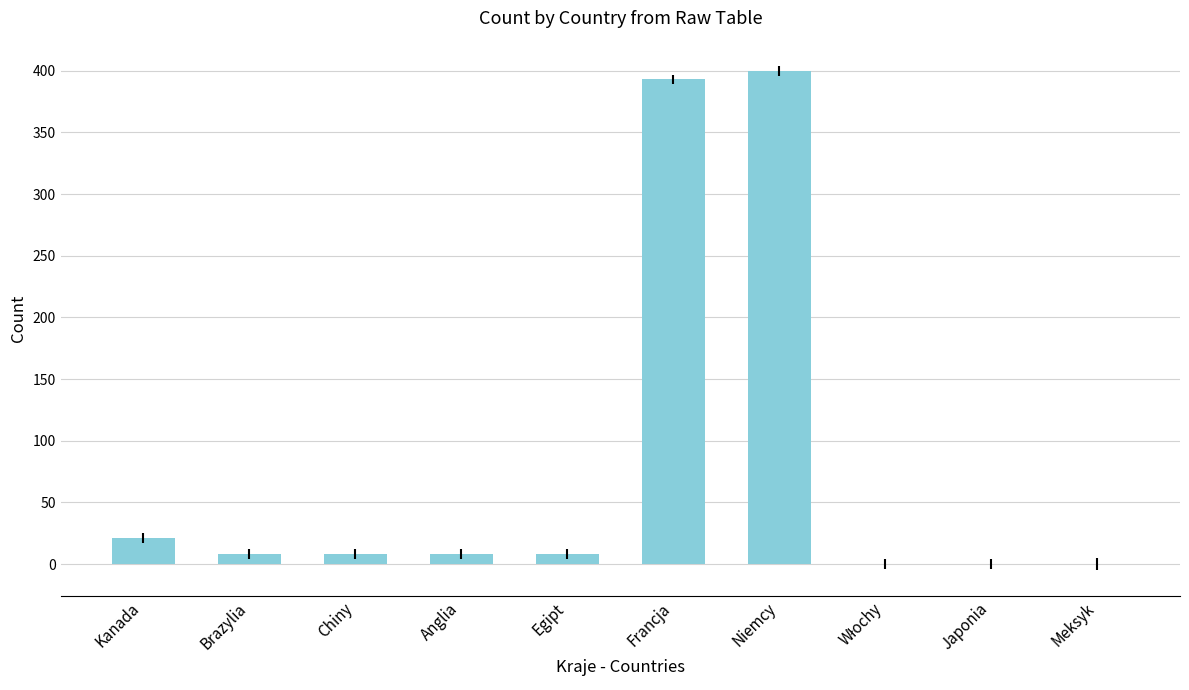

What is the sum of all values?

846